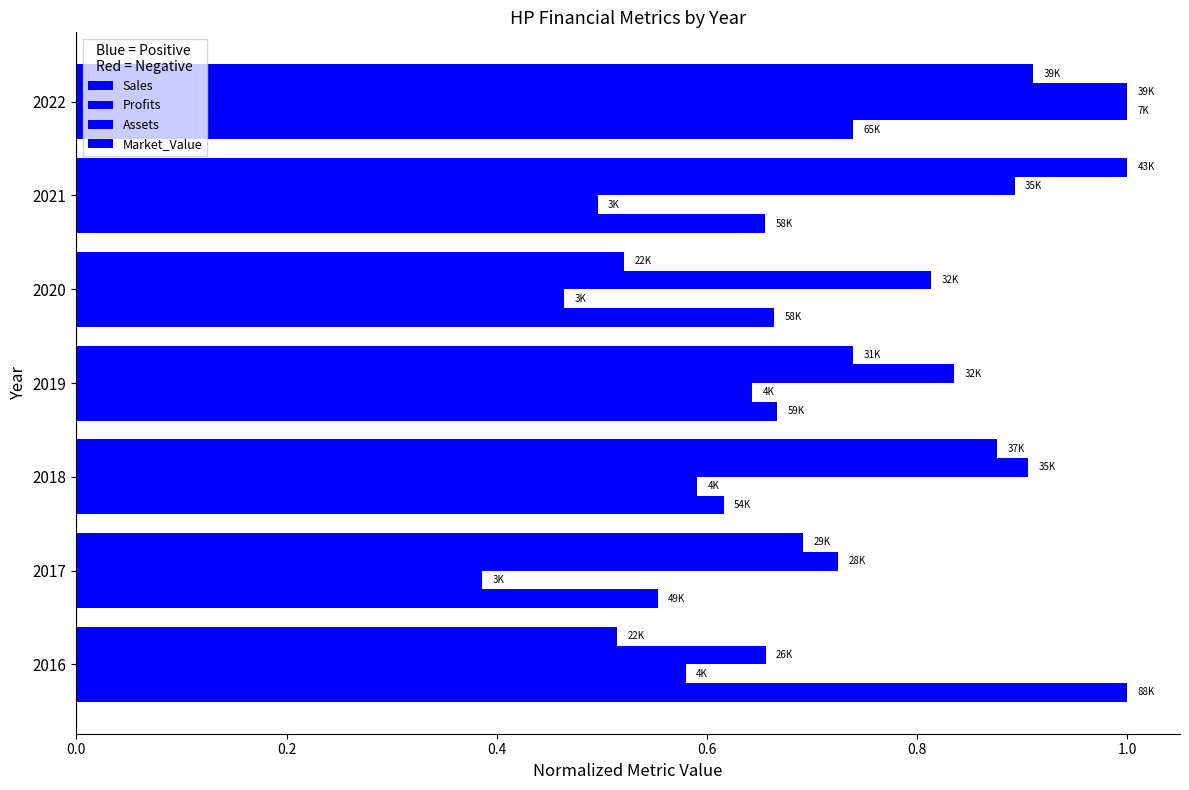

Which series has the widest spread of values?

Profits